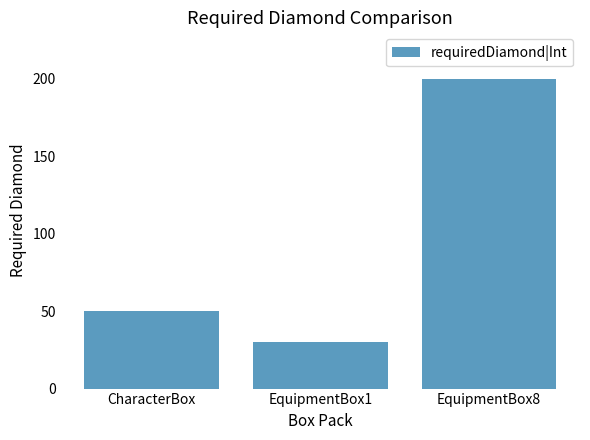

What is the difference between the maximum and minimum values?

170